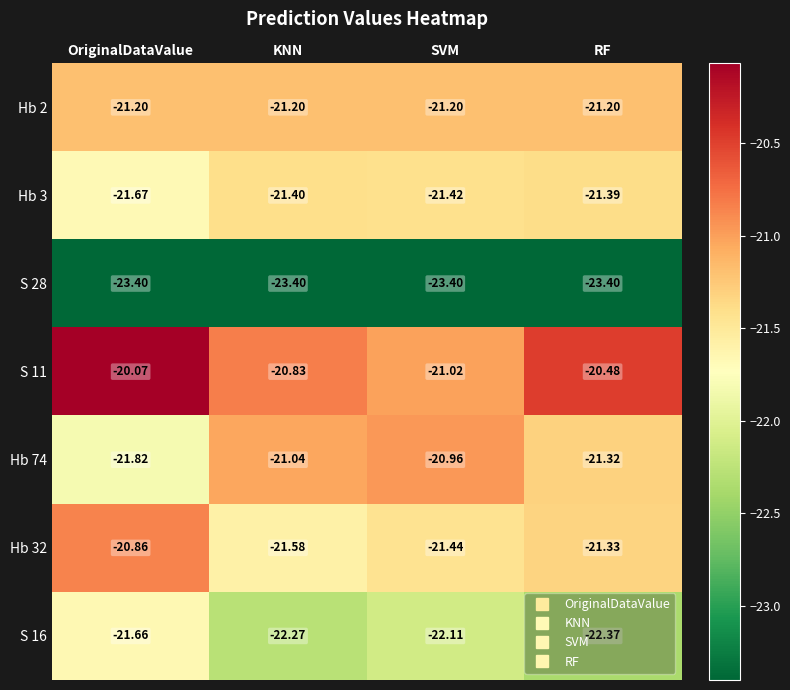

Is the value of S 11 at KNN greater than the value of Hb 74 at KNN?

Yes